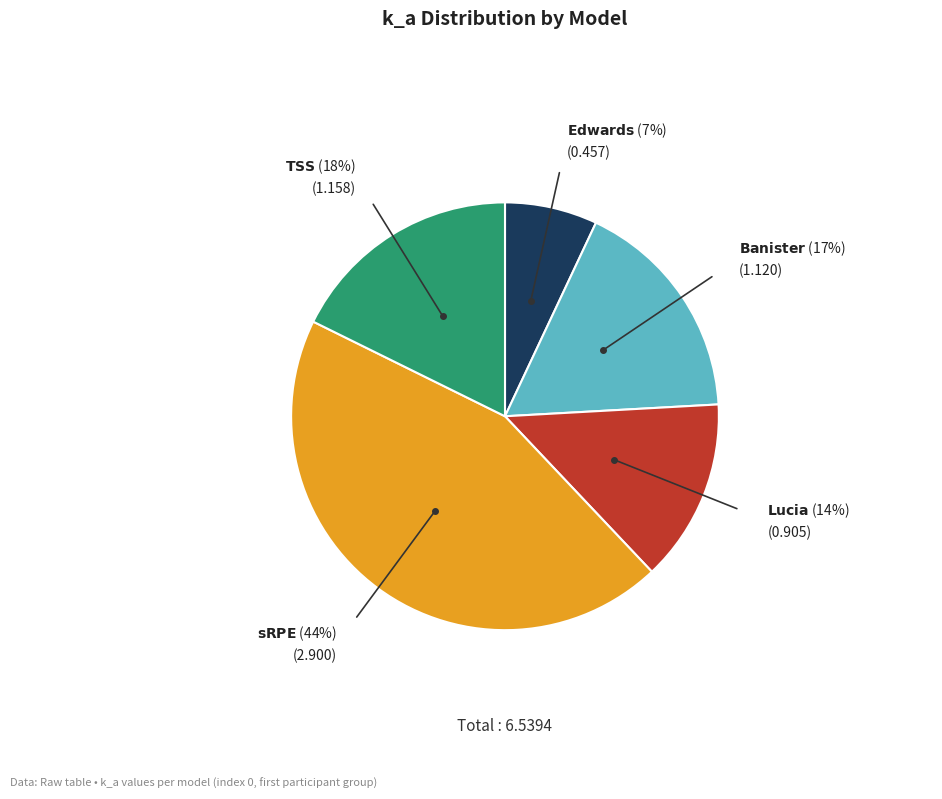

Is there a majority slice in this chart?

No